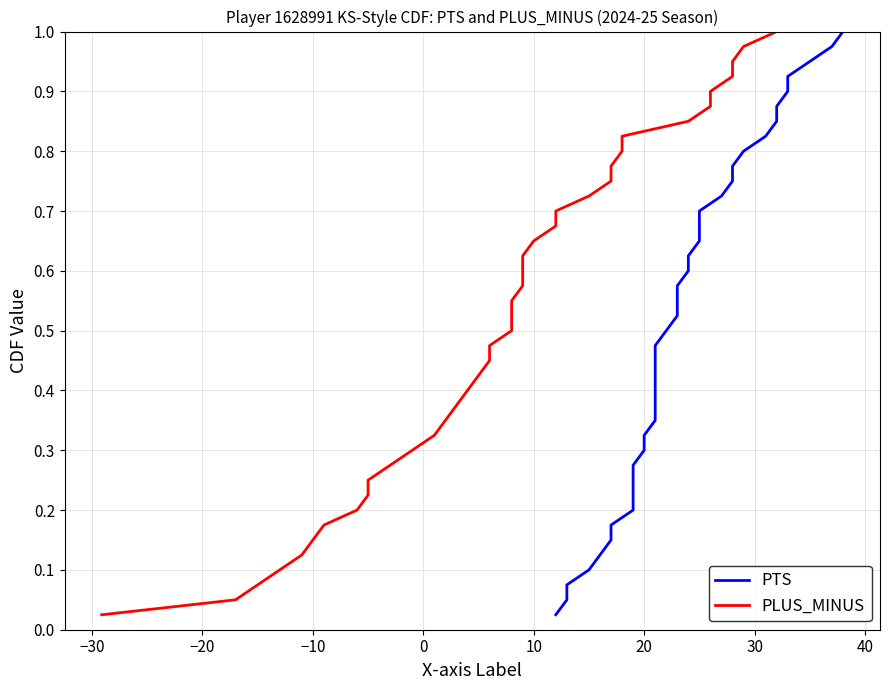

What are all the series names shown in the legend?

PTS, PLUS_MINUS